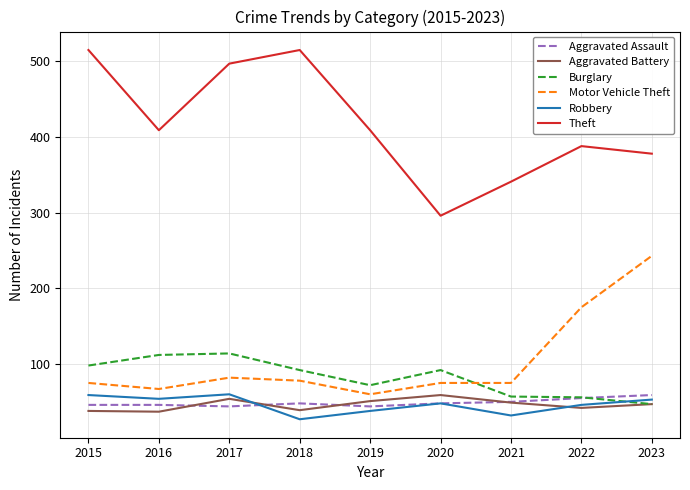

What are all the series names shown in the legend?

Aggravated Assault, Aggravated Battery, Burglary, Motor Vehicle Theft, Robbery, Theft